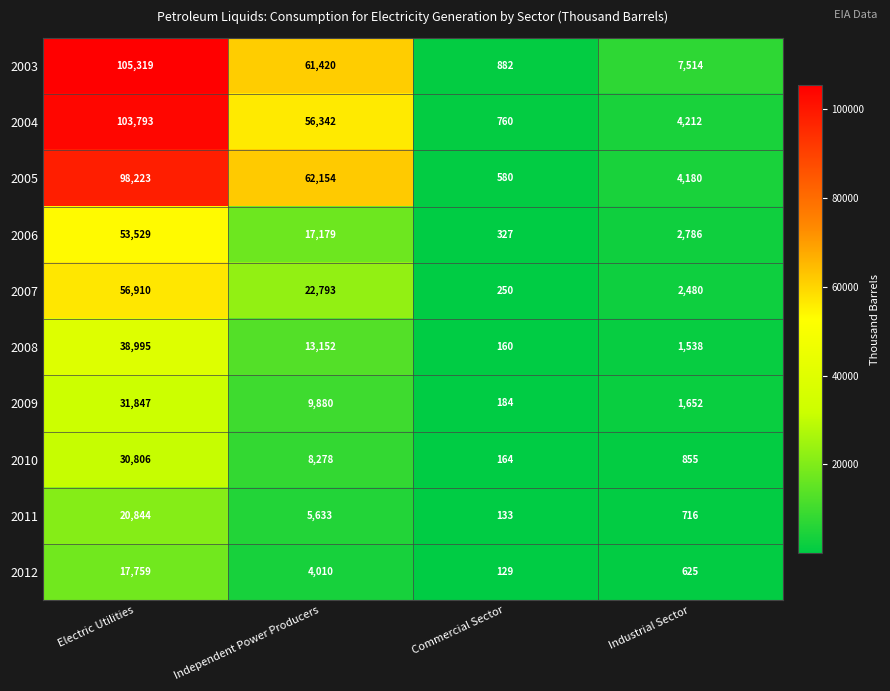

Rank the categories by 2005 value from lowest to highest.

Commercial Sector, Industrial Sector, Independent Power Producers, Electric Utilities